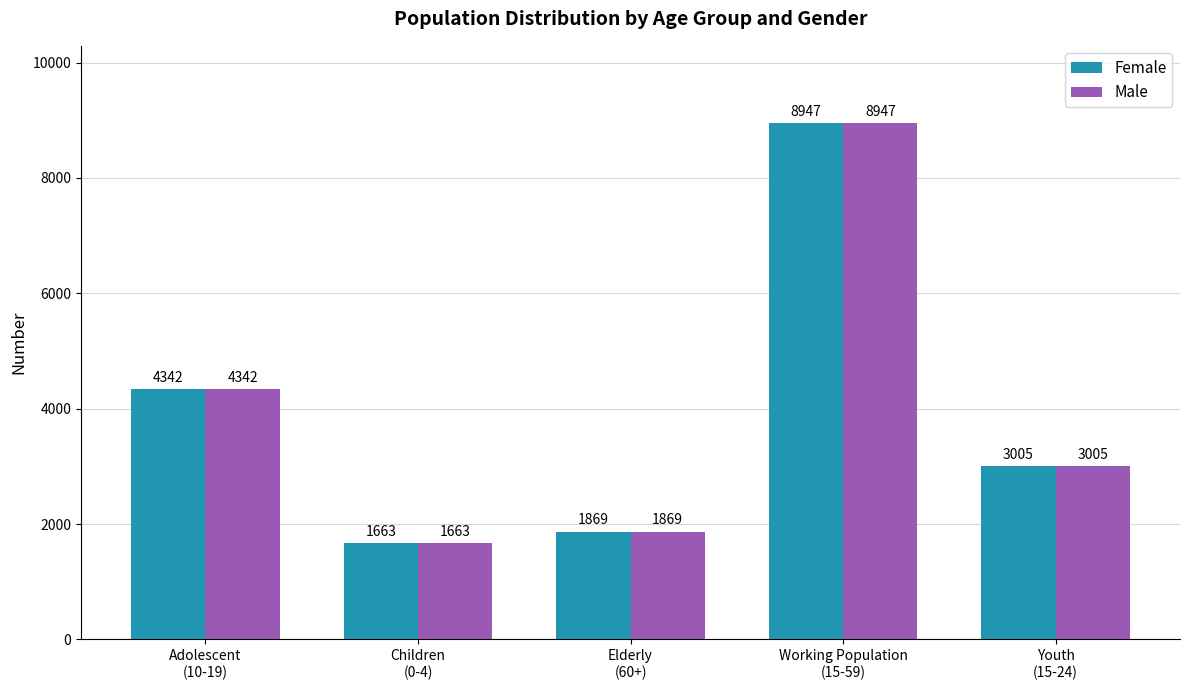

What is the minimum value shown in the chart?

1663